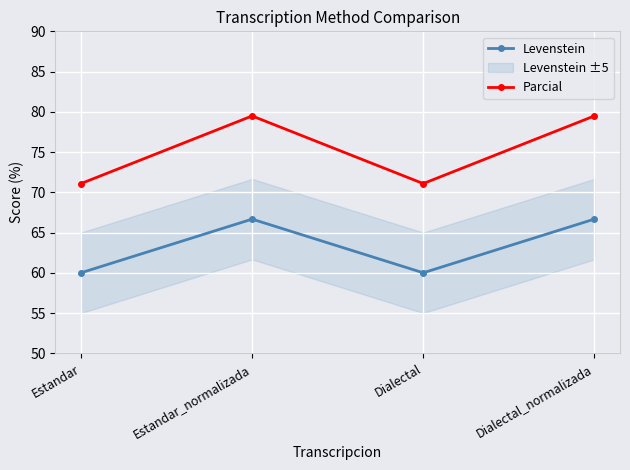

What is the maximum value for Levenstein?

66.7